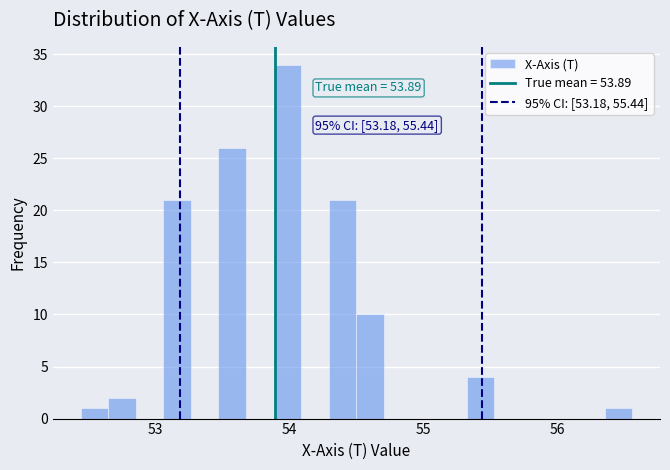

Read against the x-axis, roughly where is the centre of the tallest bar?

54.0